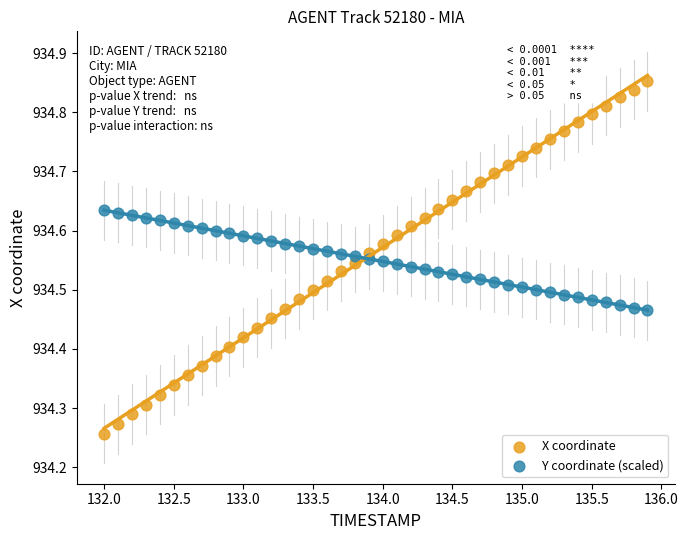

Across all data points, what is the range of X values (max minus min)?

3.9